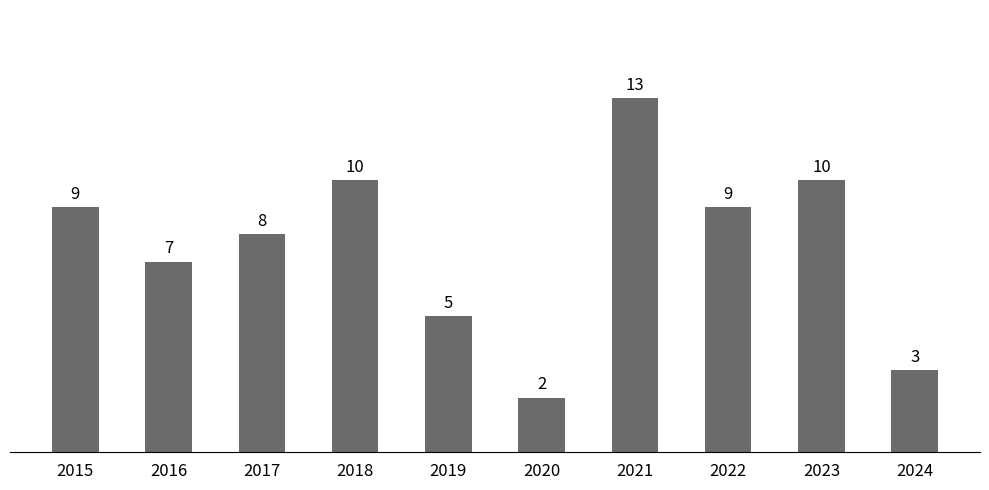

What is the difference between the second highest and second lowest values?

7